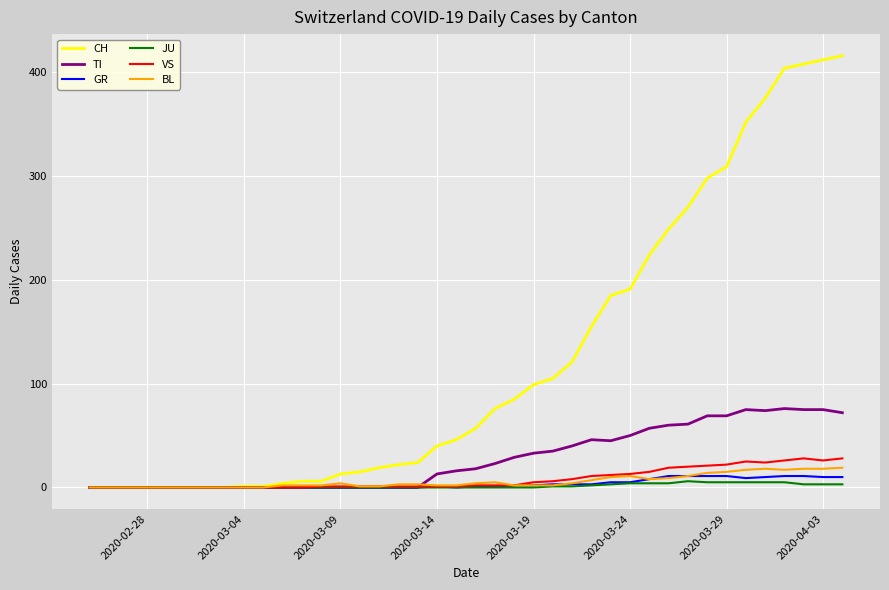

Which series has the largest range (max minus min)?

CH